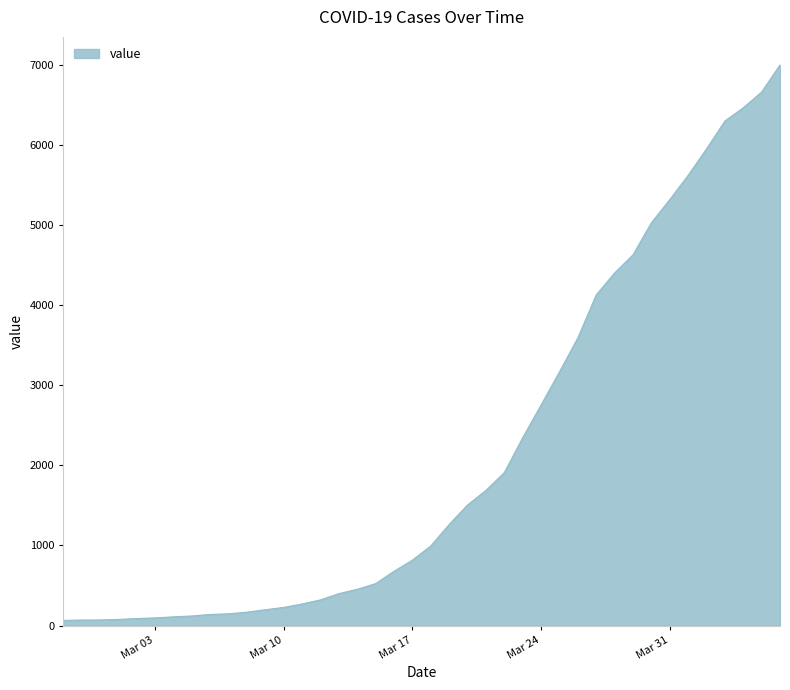

What is the maximum value shown in the chart?

6995